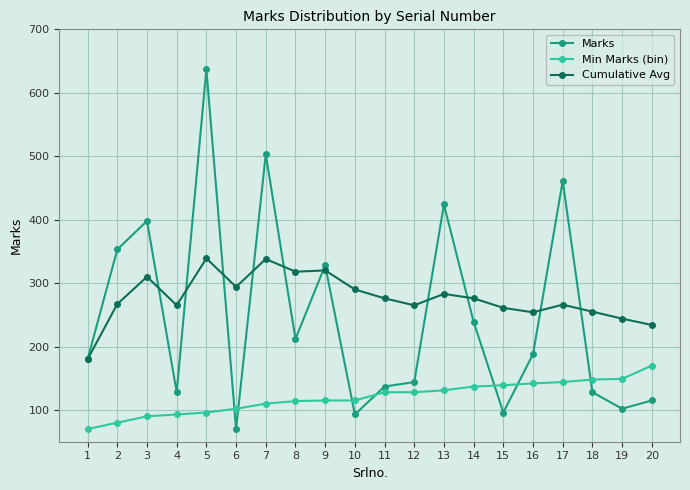

The value of Marks at 7 is 340. True or false?

False